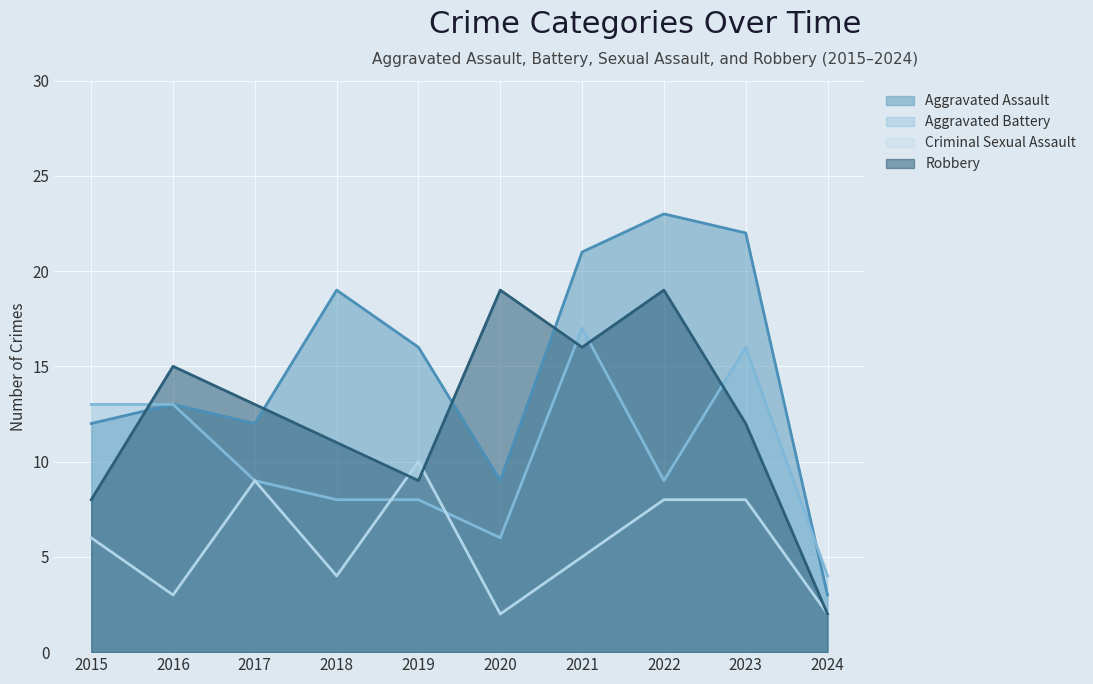

Does the chart display data point markers on the line(s)?

No